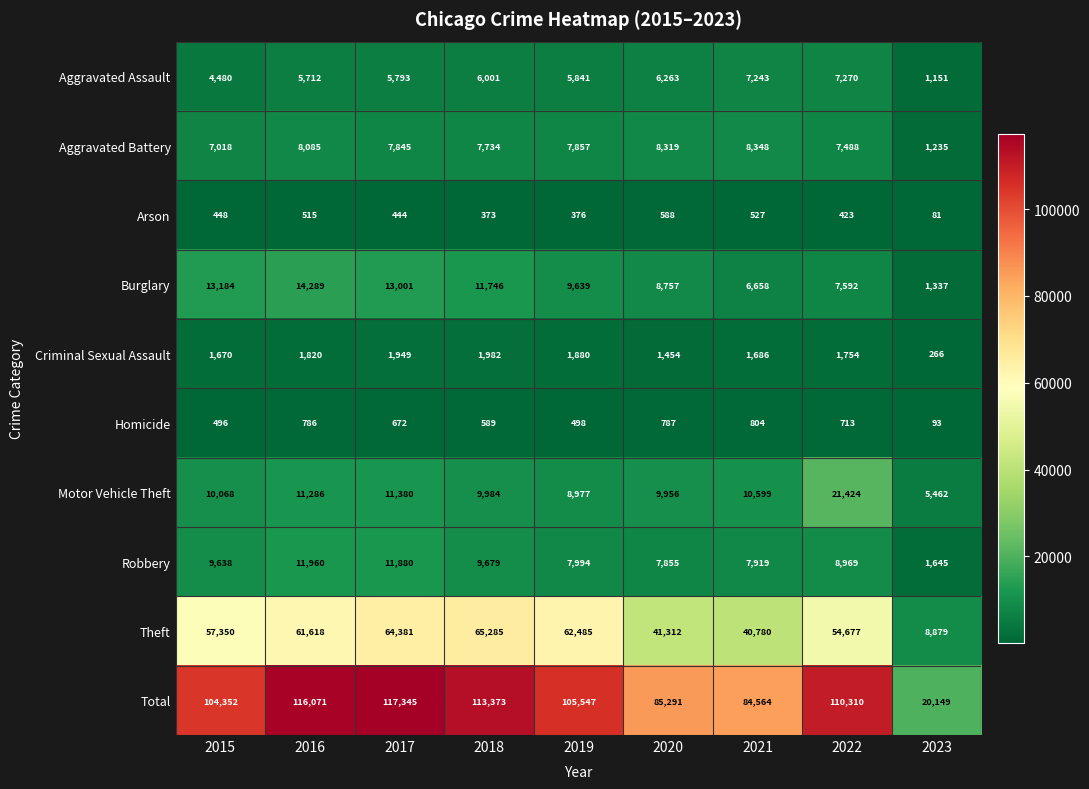

List the series in order of their peak value, lowest first.

Arson, Homicide, Criminal Sexual Assault, Aggravated Assault, Aggravated Battery, Robbery, Burglary, Motor Vehicle Theft, Theft, Total